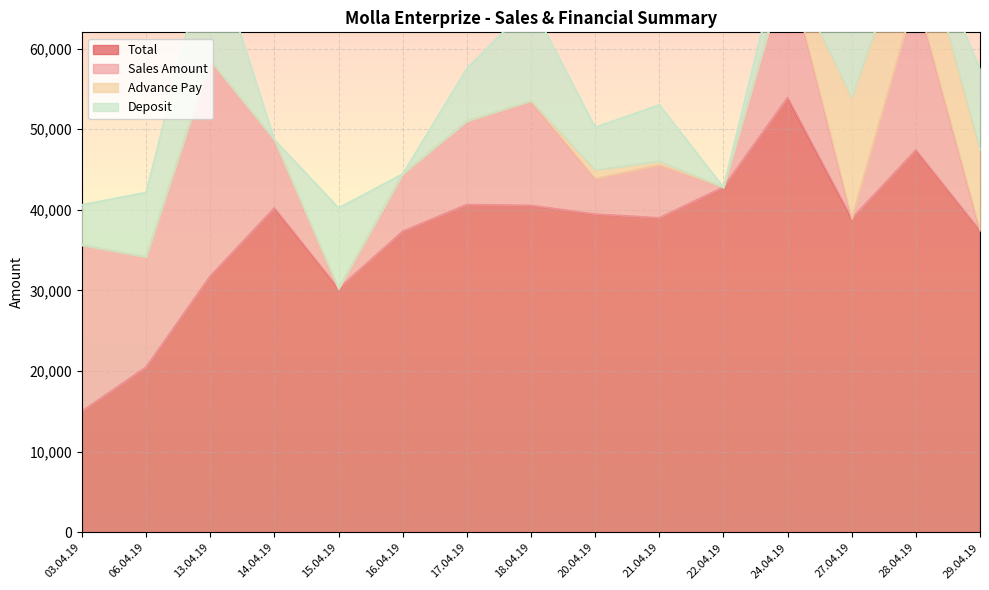

List the labels in order of Sales Amount value, largest first.

13.04.19, 03.04.19, 28.04.19, 24.04.19, 06.04.19, 18.04.19, 17.04.19, 14.04.19, 16.04.19, 21.04.19, 20.04.19, 15.04.19, 22.04.19, 27.04.19, 29.04.19